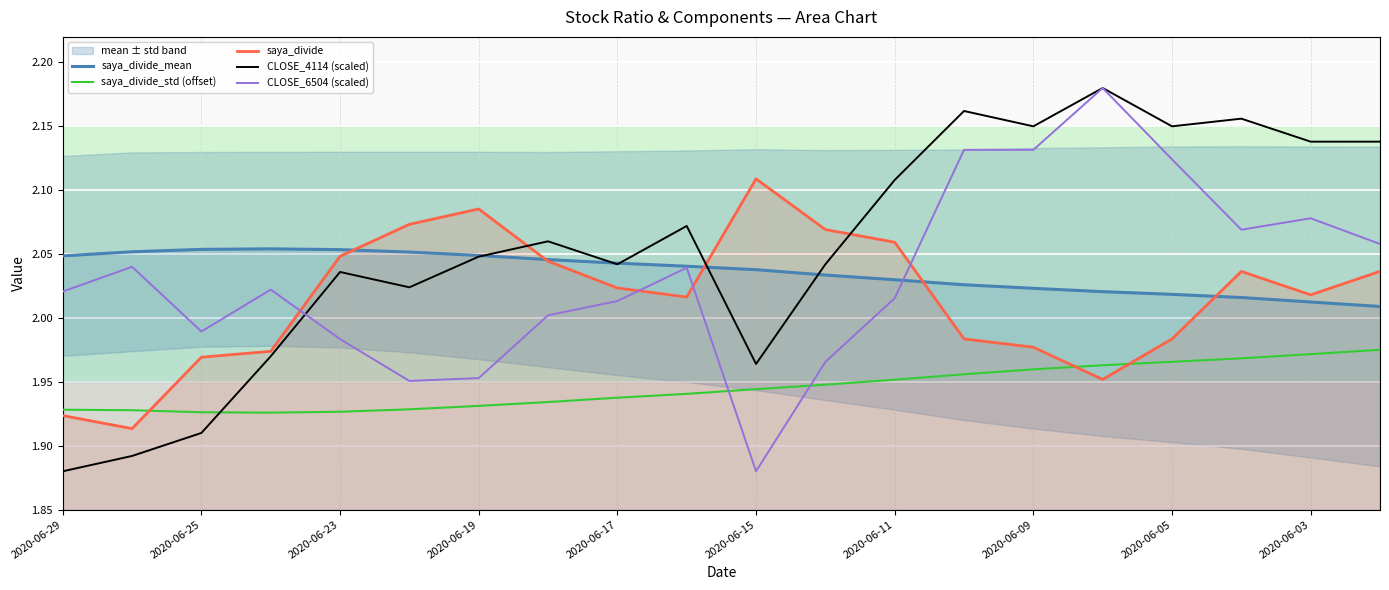

True or false: CLOSE_6504 (scaled) and saya_divide cross at least once.

True